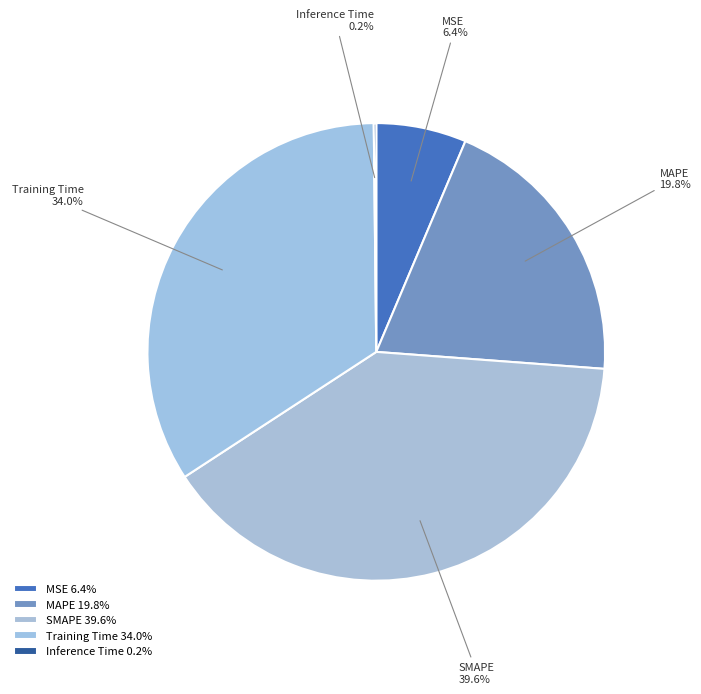

Approximately how many times larger is the value at Training Time compared to MAPE?

1.7